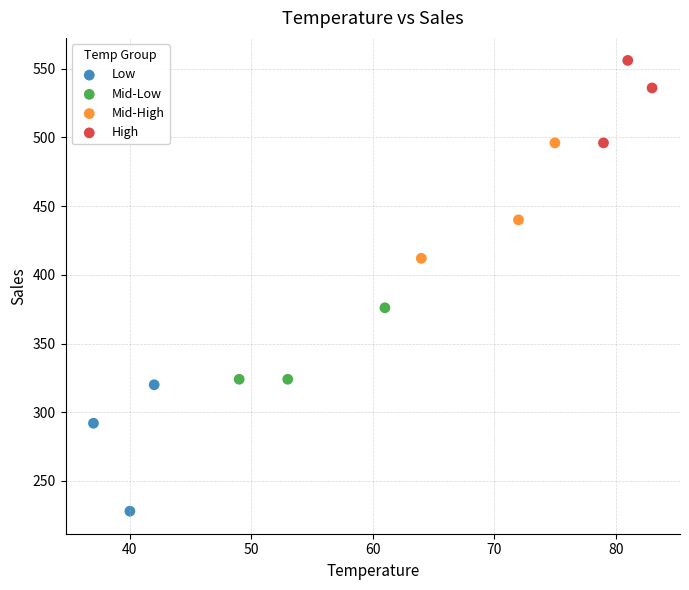

Which series contains the lowest Y value?

Low